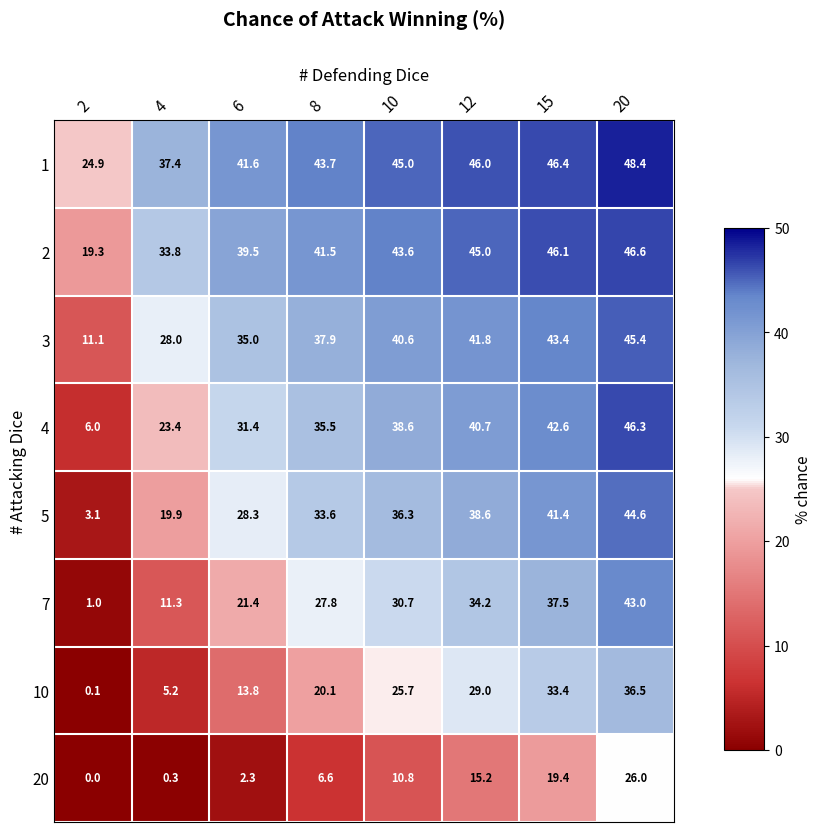

What is the maximum value shown in the chart?

48.4